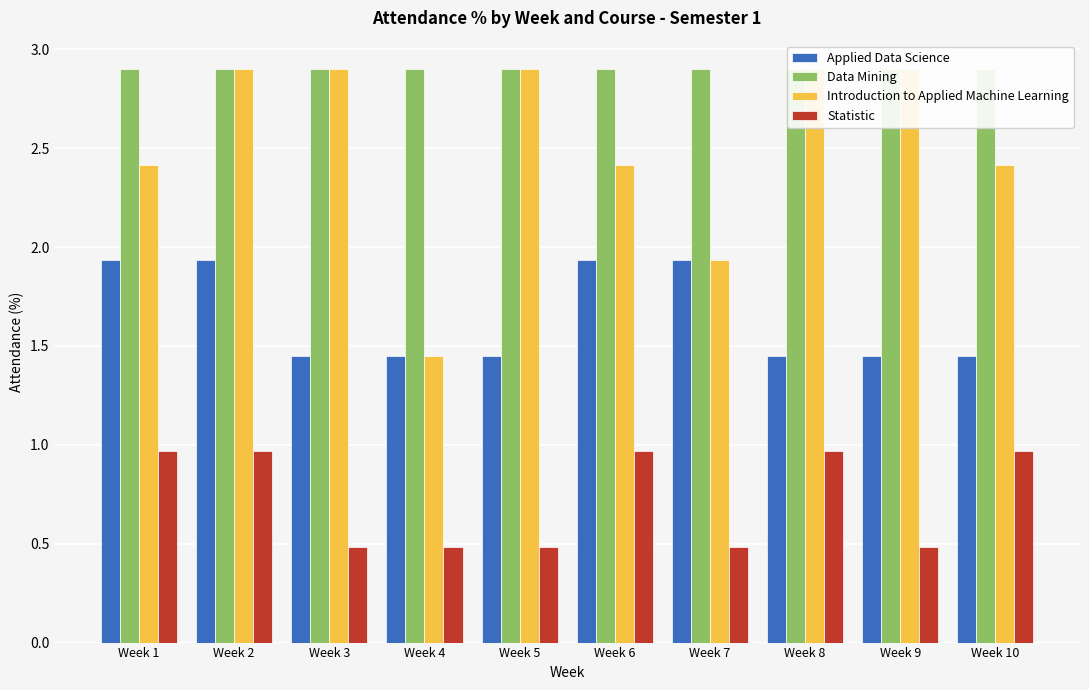

Which series has the largest range (max minus min)?

Introduction to Applied Machine Learning